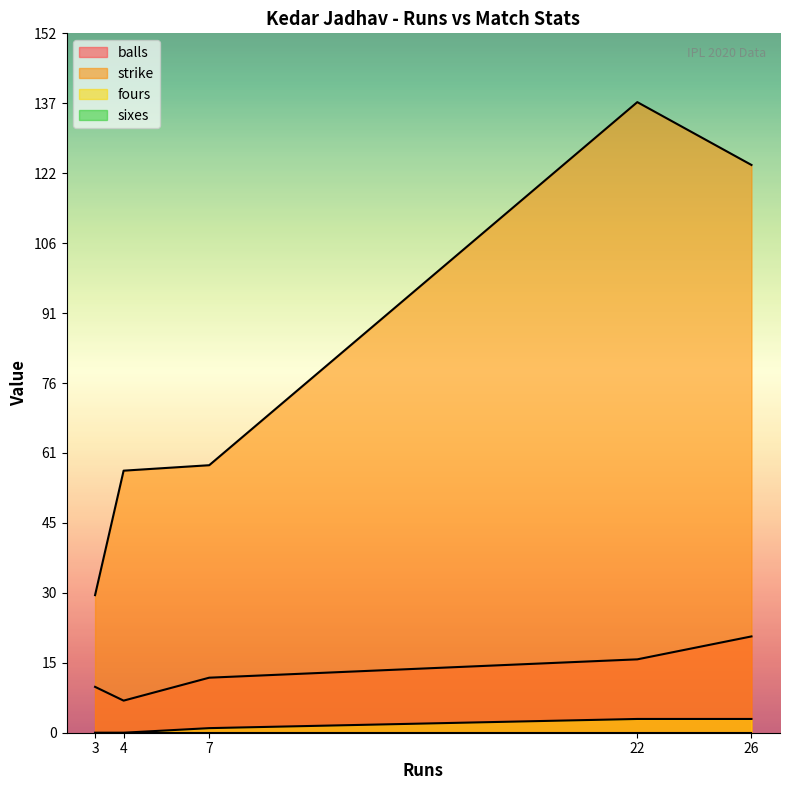

What is the difference between the second highest and second lowest values in the fours series?

3.0